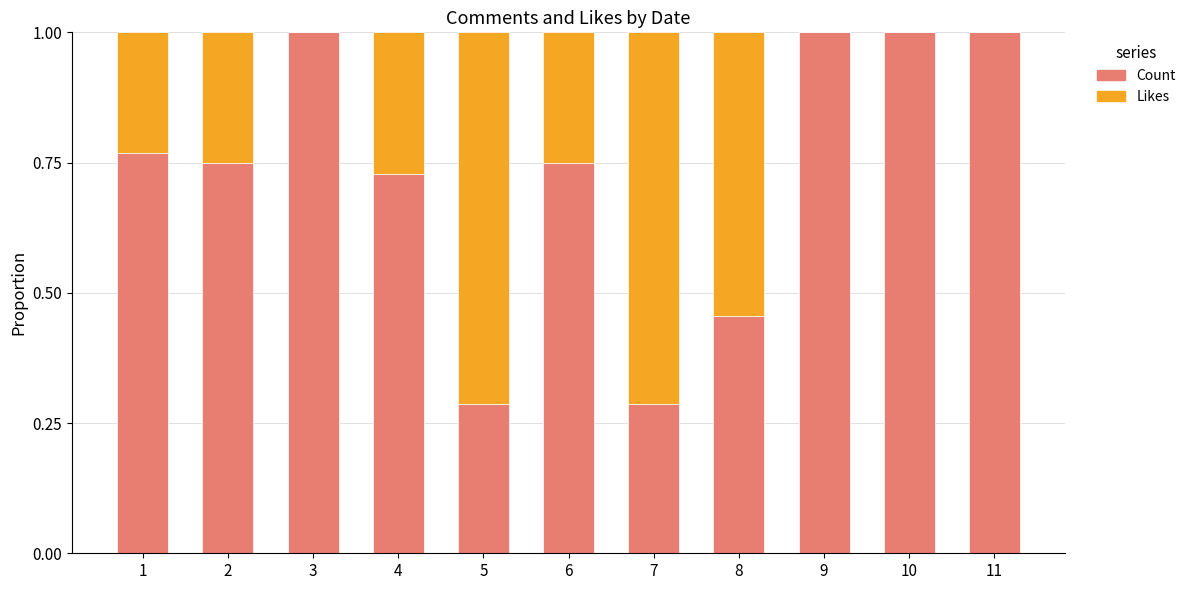

The value of Count at 7 is 0.5. True or false?

False